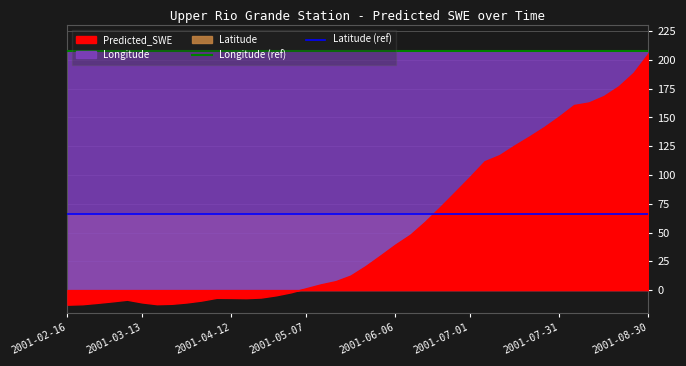

How many lines are shown in the chart?

2